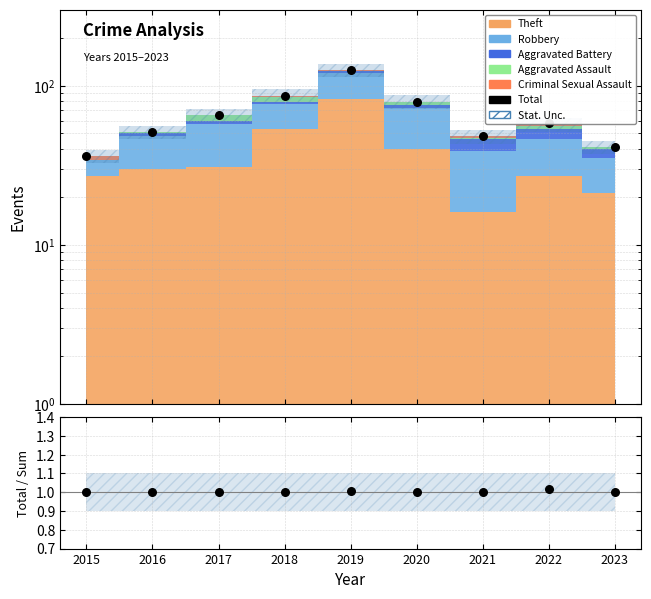

Which series has the largest total across all categories?

Total